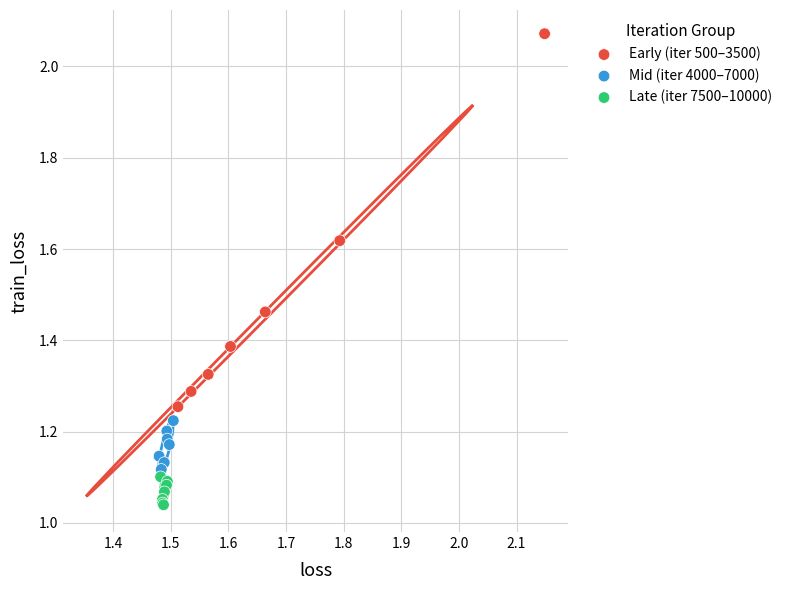

Which series contains the highest Y value?

Early (iter 500–3500)